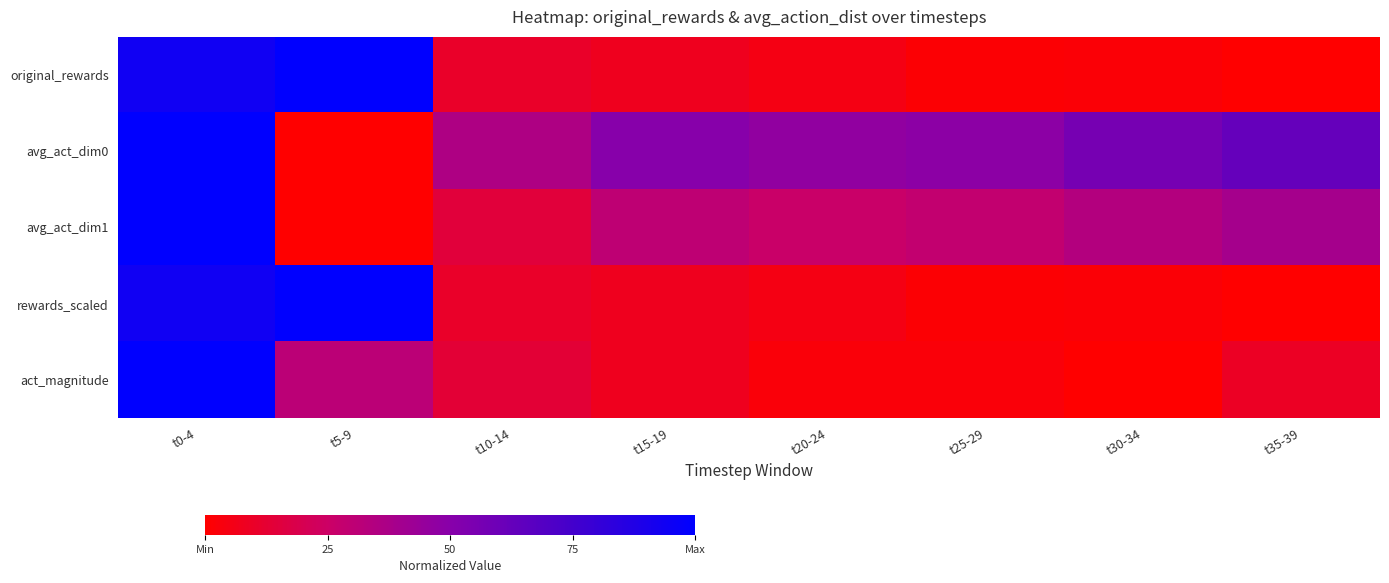

Which category has the highest value across all series?

t5-9